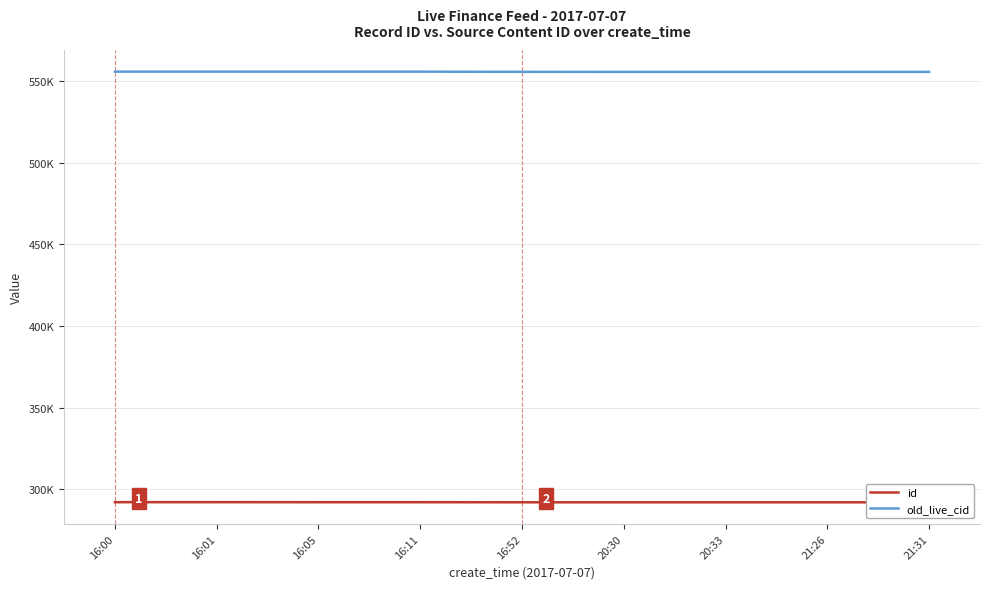

Which series has the largest range (max minus min)?

old_live_cid